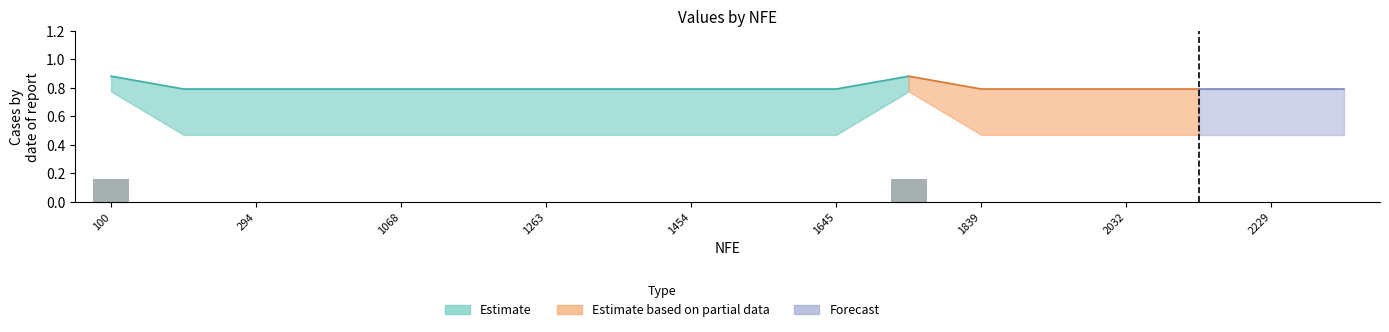

Which category has the highest value across all series?

100